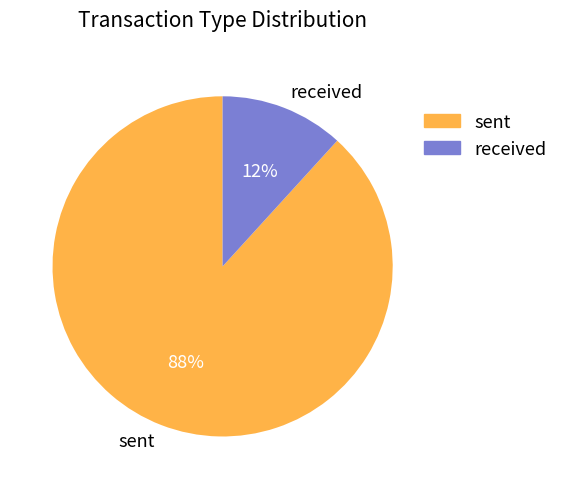

To the nearest percent, what is the combined percentage of received and sent?

100%